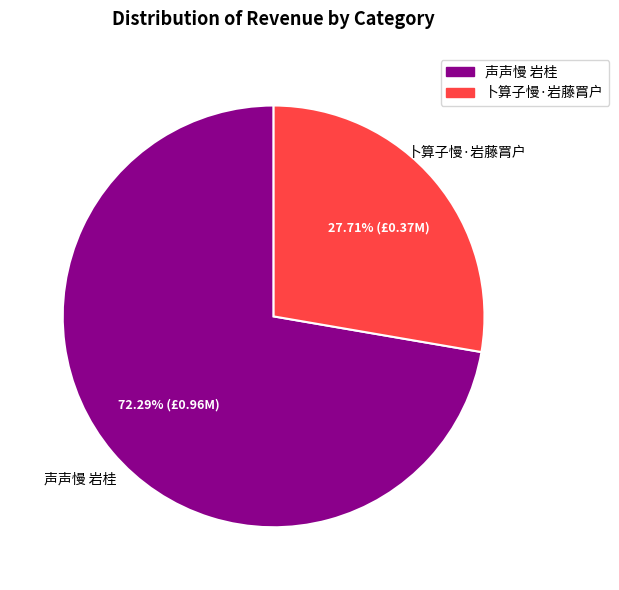

What is the largest slice in the pie chart?

声声慢 岩桂